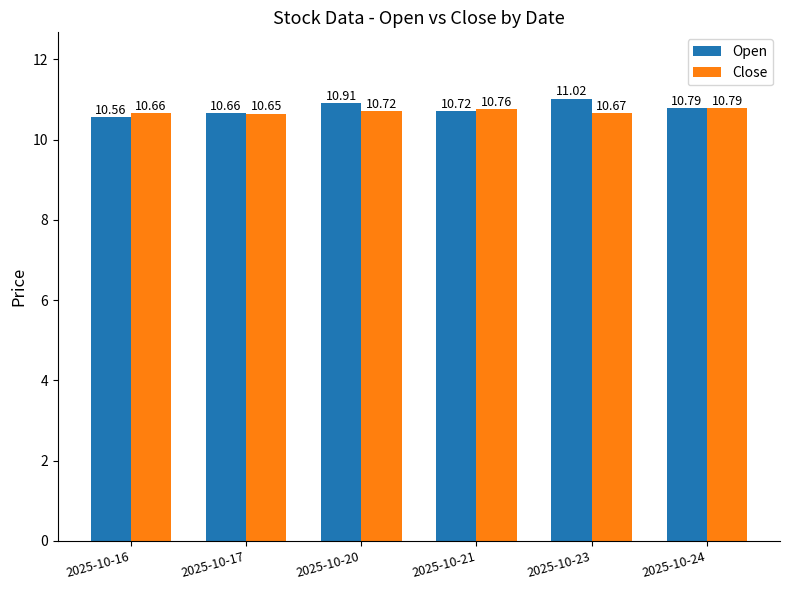

Reading left to right, list all the values displayed in this chart.

Open: 2025-10-16=10.6	2025-10-17=10.7	2025-10-20=10.9	2025-10-21=10.7	2025-10-23=11.0	2025-10-24=10.8
Close: 2025-10-16=10.7	2025-10-17=10.7	2025-10-20=10.7	2025-10-21=10.8	2025-10-23=10.7	2025-10-24=10.8